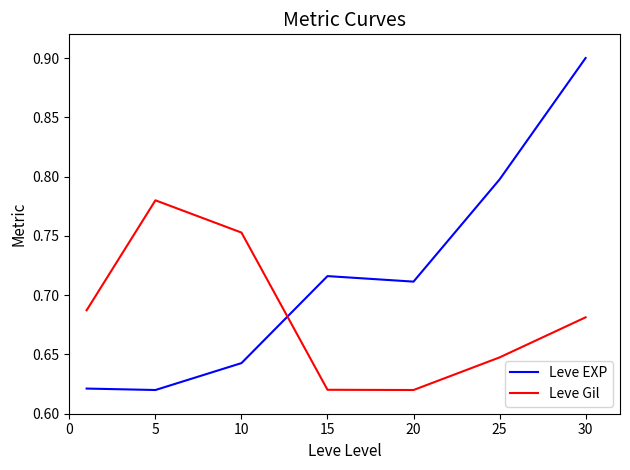

List the series in order of their peak value, lowest first.

Leve Gil, Leve EXP